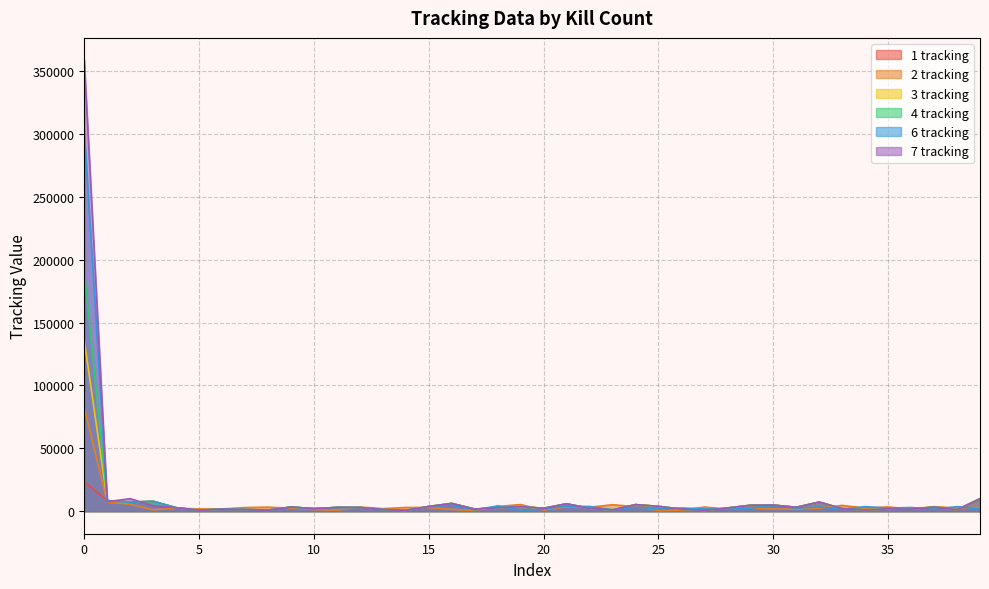

Where do 4 tracking and 1 tracking first cross each other?

0 and 1